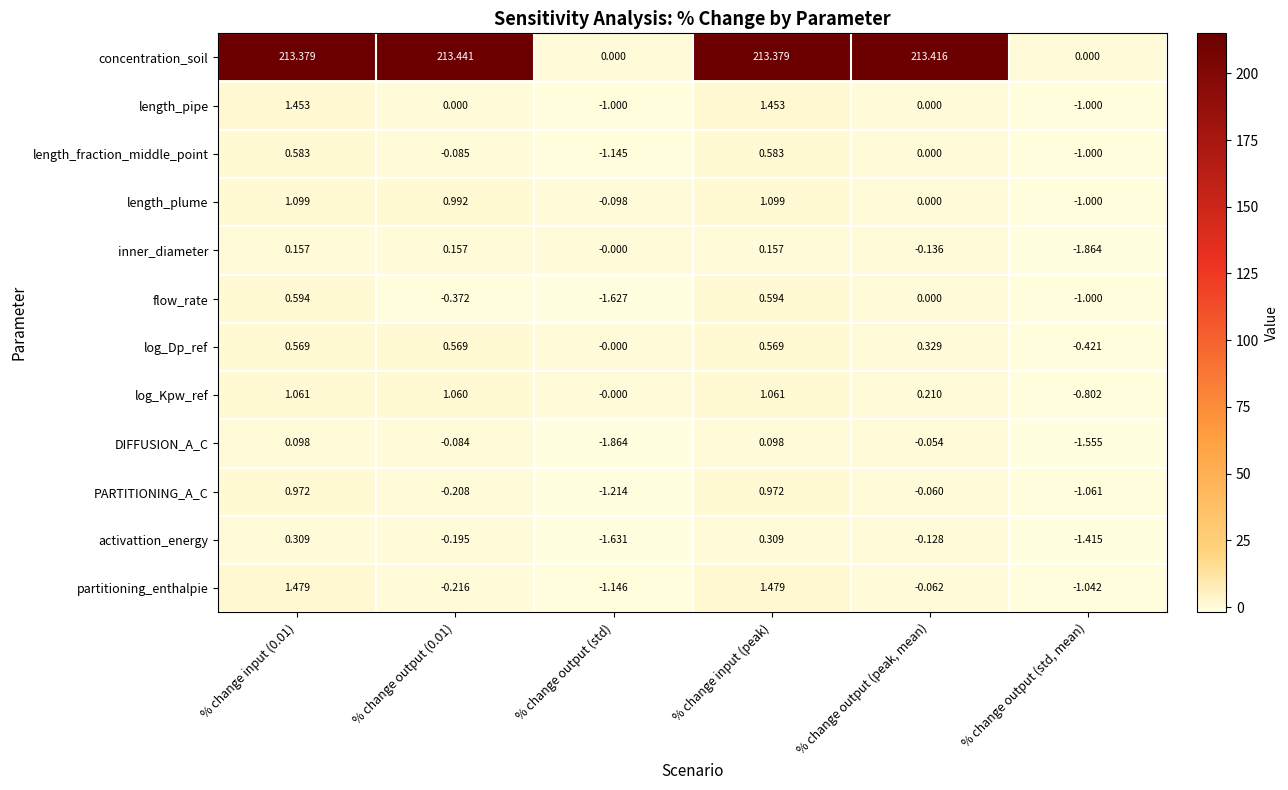

Is the value of activattion_energy at % change output (std) greater than the value of flow_rate at % change output (0.01)?

No